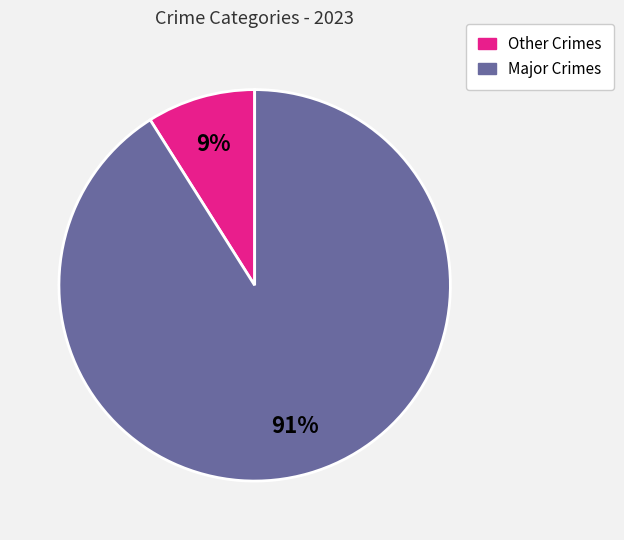

Is there any slice that represents more than half of the pie?

Yes